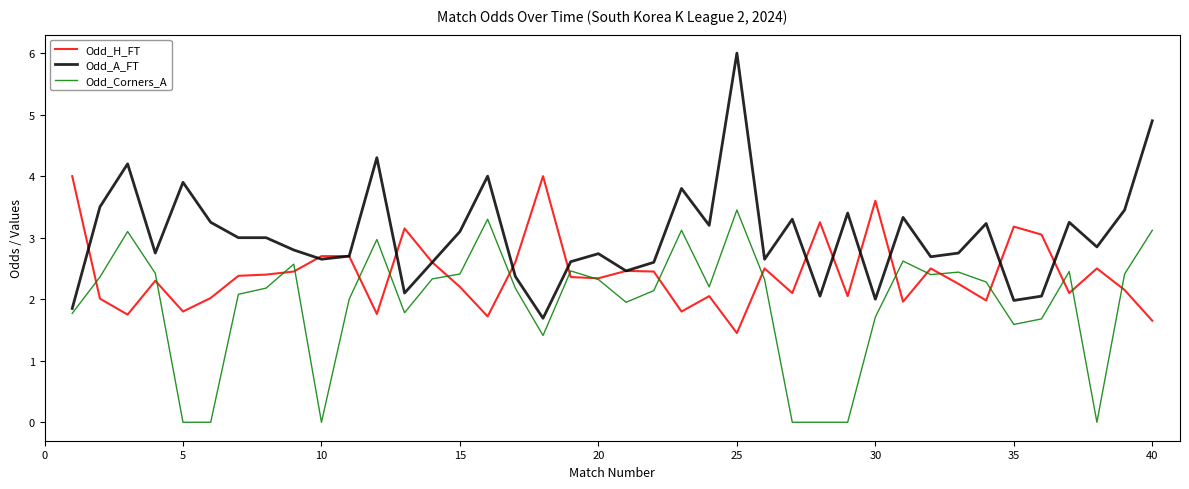

Which series has the largest range (max minus min)?

Odd_A_FT